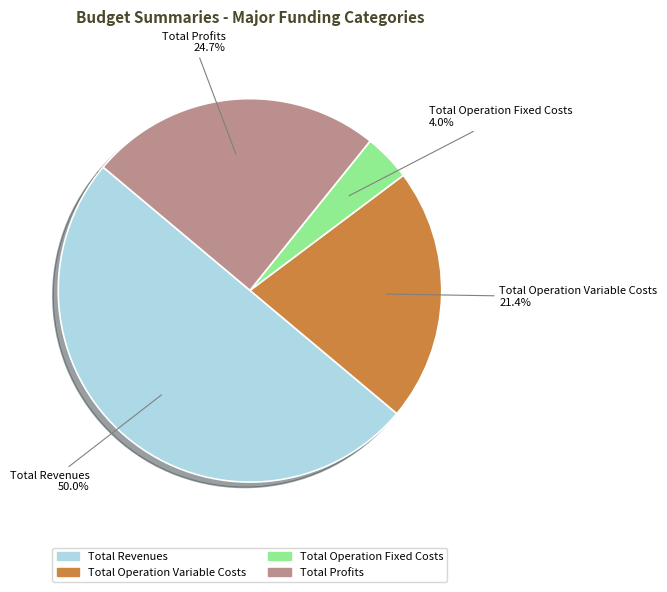

To the nearest percent, what portion does Total Operation Variable Costs represent?

21%